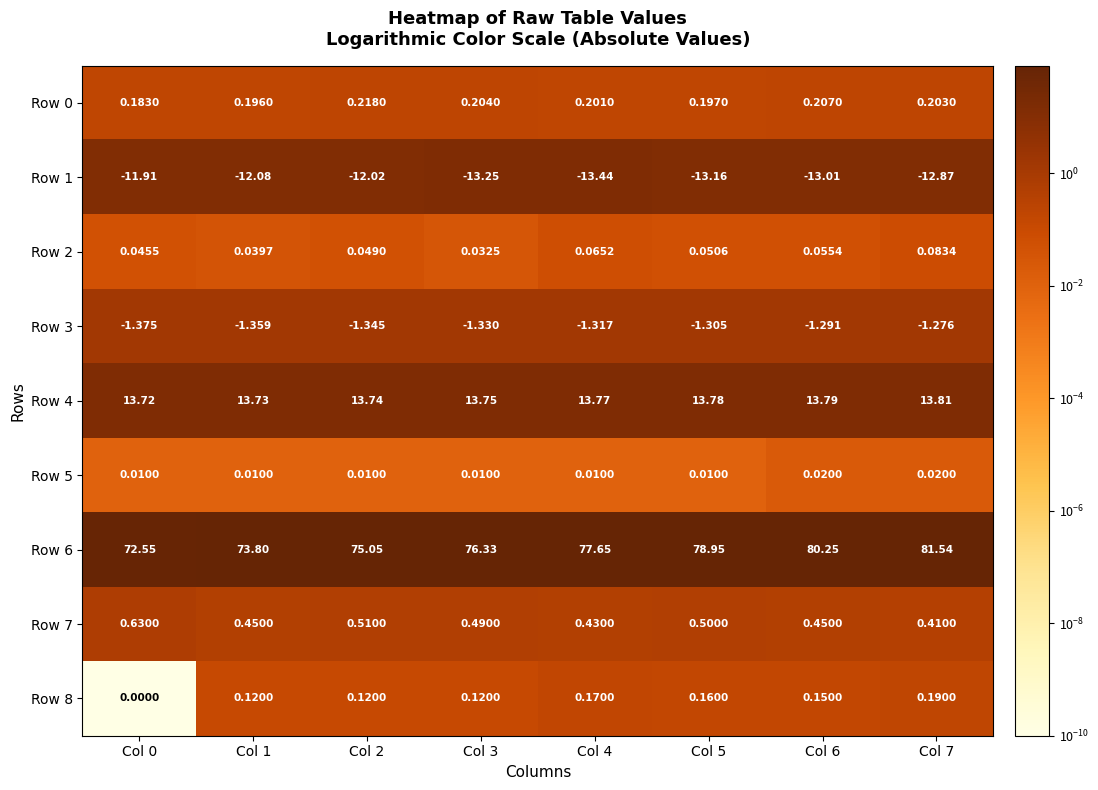

What is the difference between the highest and lowest values at Col 0?

84.5